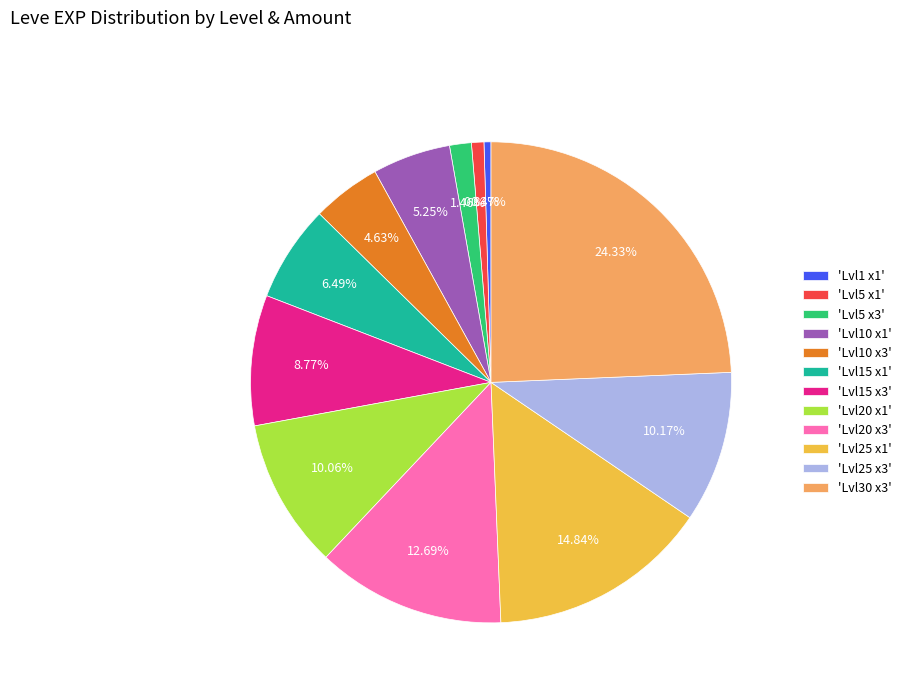

Between 'Lvl1 x1' and 'Lvl20 x1', which is larger?

'Lvl20 x1'